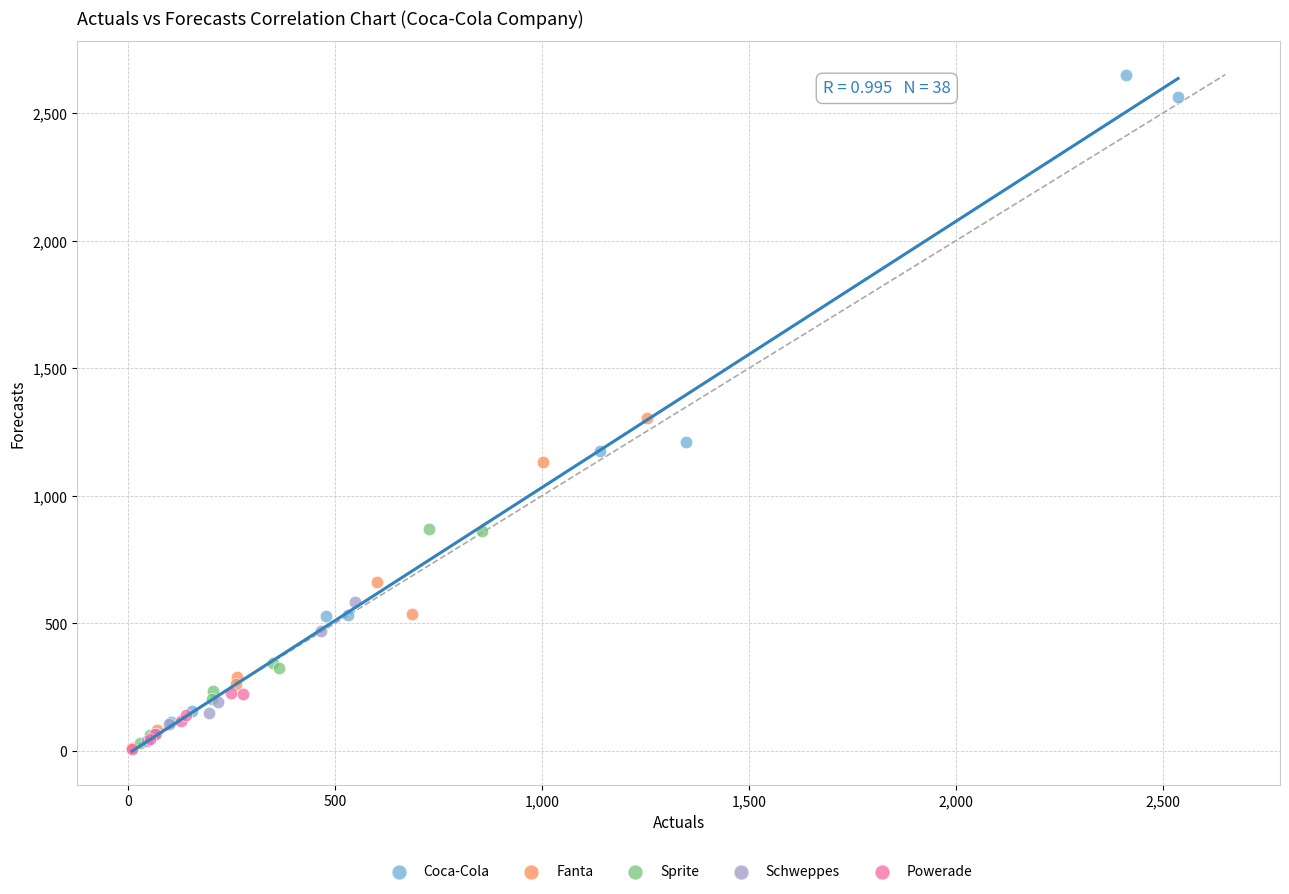

Which series contains the highest Y value?

Coca-Cola